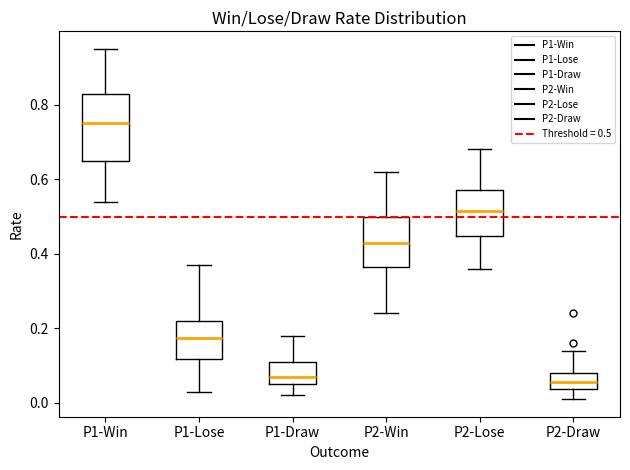

Which box is the tallest, from its lower edge to its upper edge?

P1-Win